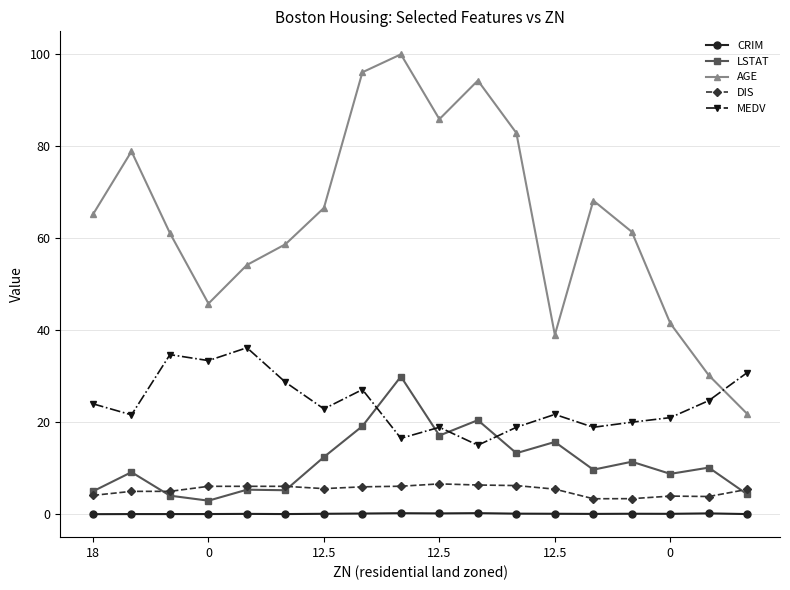

What is the value of the DIS point at the 3rd from the left?

5.0